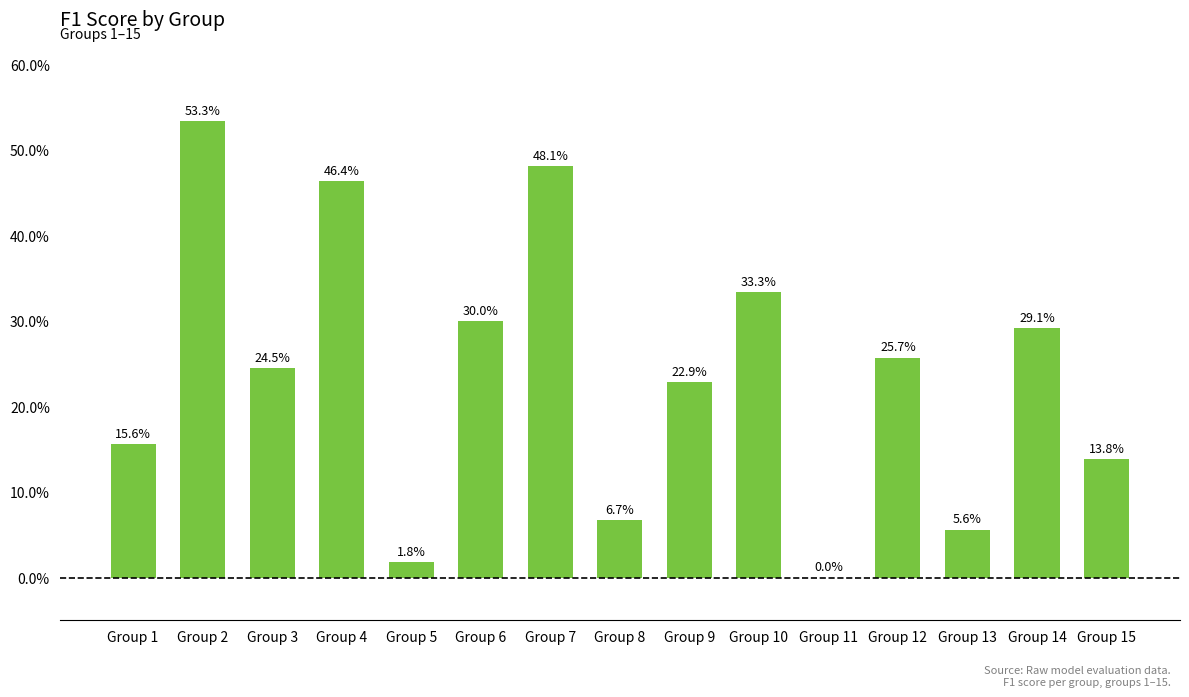

The value at Group 3 is 0.2. True or false?

True